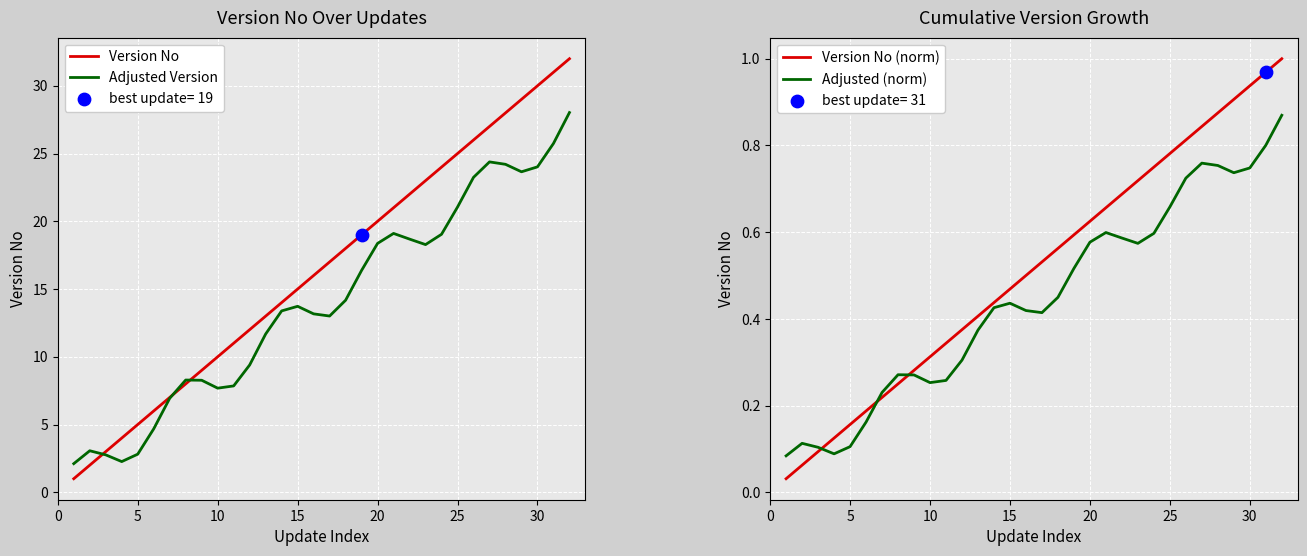

True or false: Adjusted Version has a value of 21.1 at 25.

True